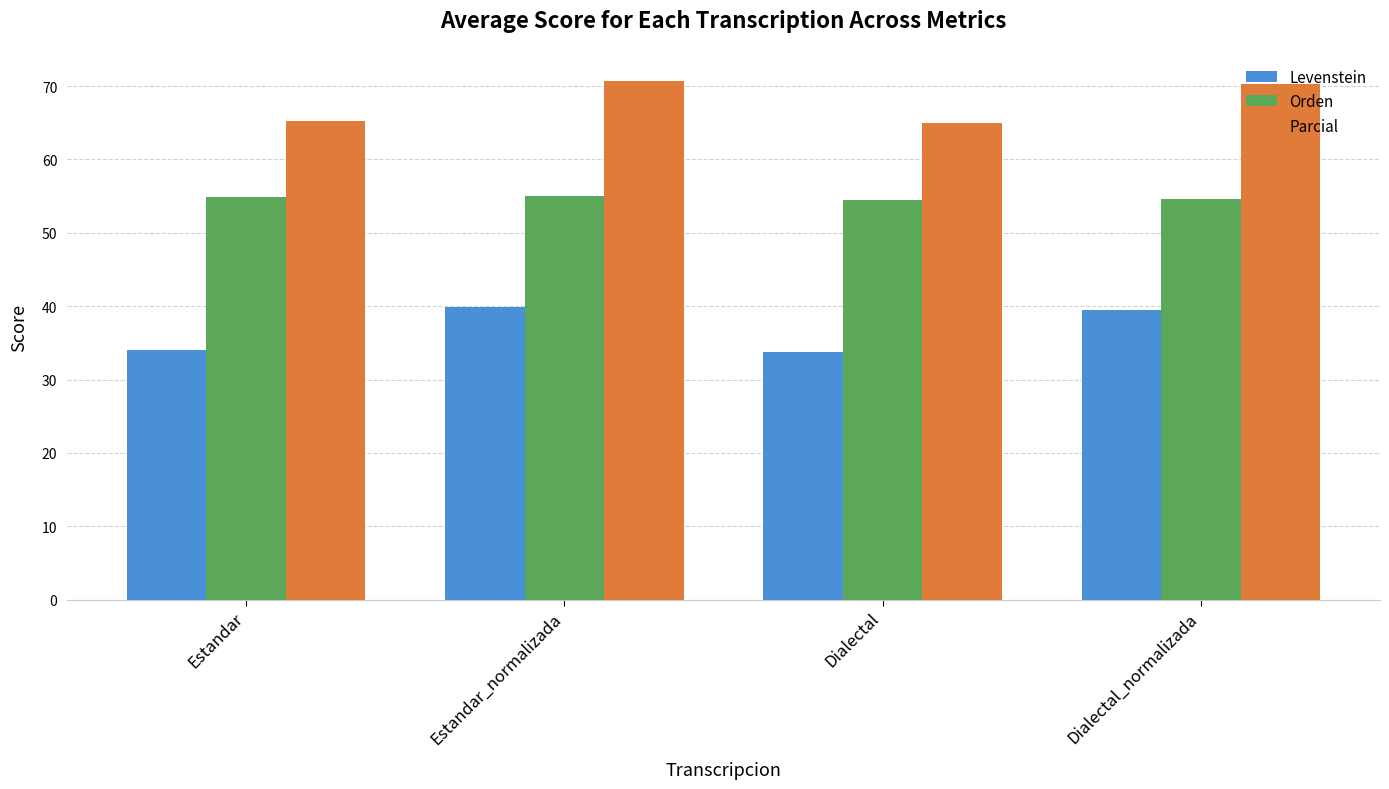

What is the maximum value shown in the chart?

70.7